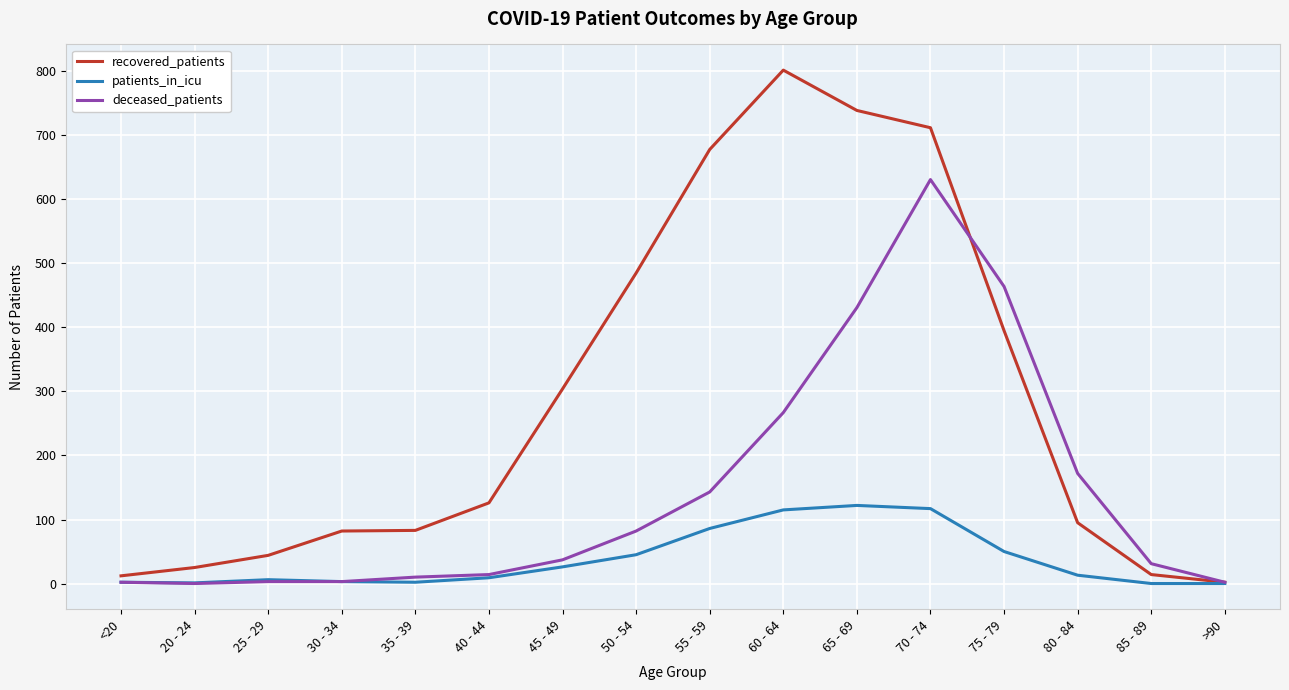

Rank the series by their average value, from highest to lowest.

recovered_patients, deceased_patients, patients_in_icu